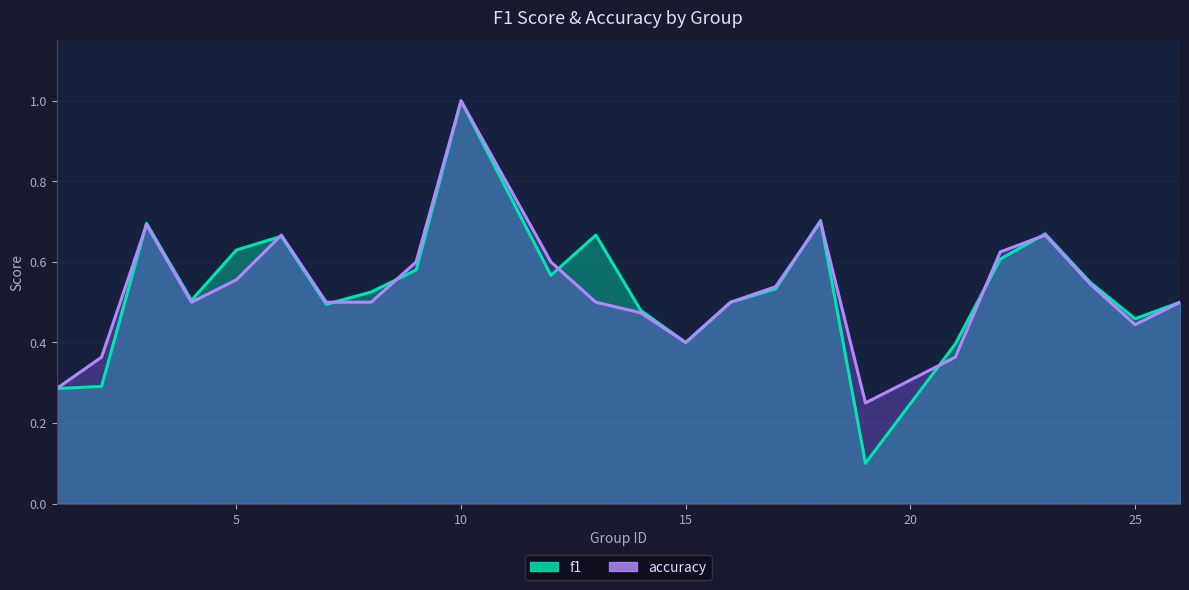

At which label does accuracy reach its minimum?

19